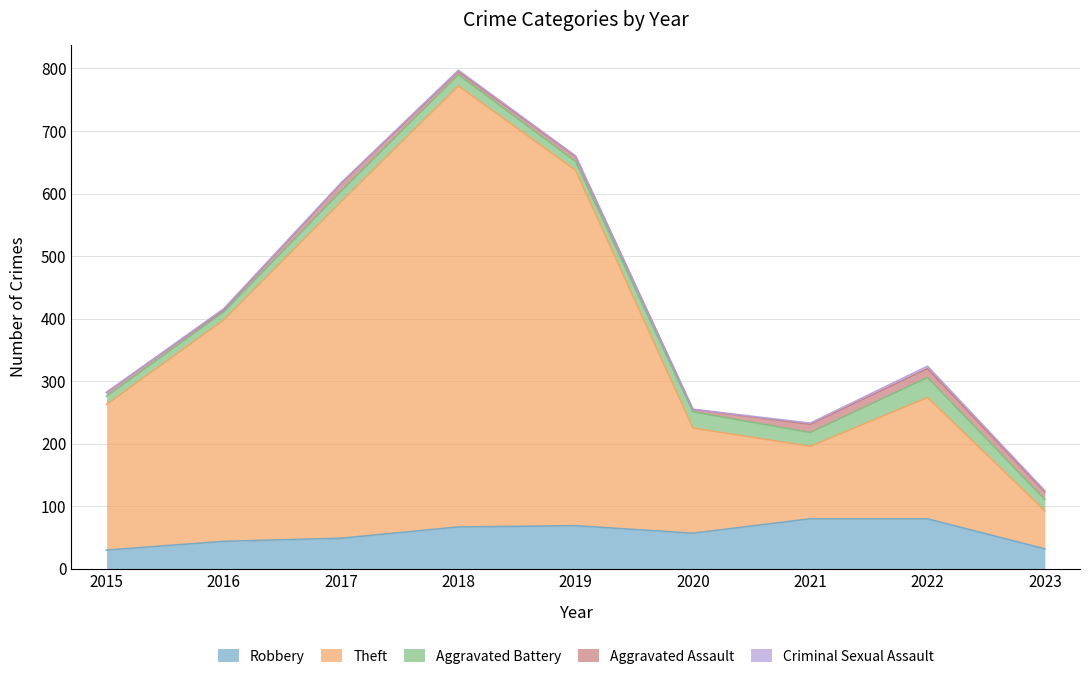

Reading left to right, transcribe all the data shown in this chart.

Robbery: 30	44	49	67	69	57	80	80	32
Theft: 233	354	538	705	568	168	116	194	61
Aggravated Battery: 13	13	17	18	14	26	22	32	18
Aggravated Assault: 6	3	12	5	8	4	13	14	12
Criminal Sexual Assault: 0	2	1	2	1	0	2	4	2